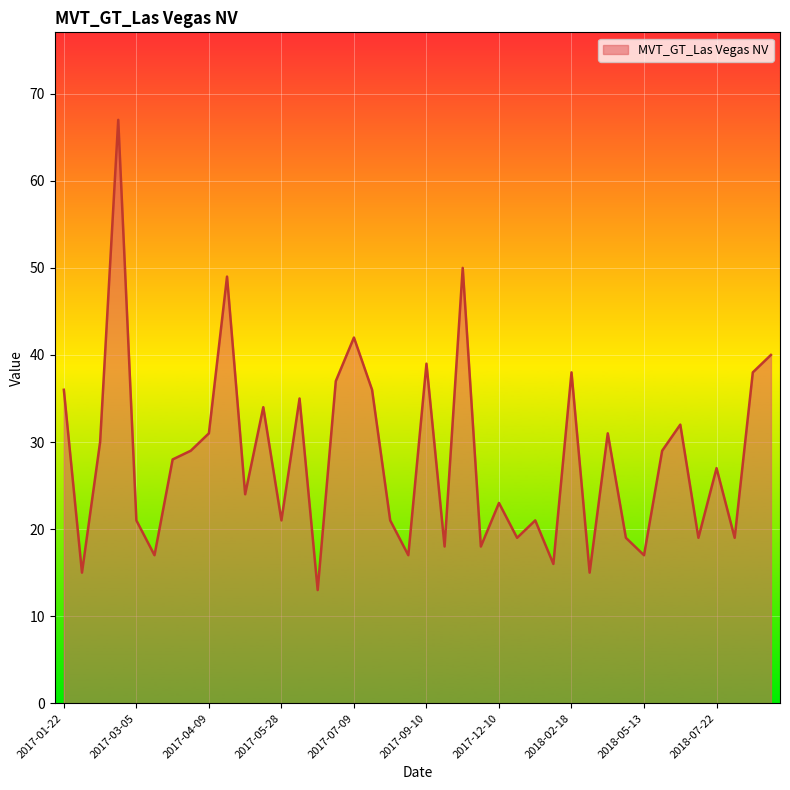

What is the greatest value displayed?

67